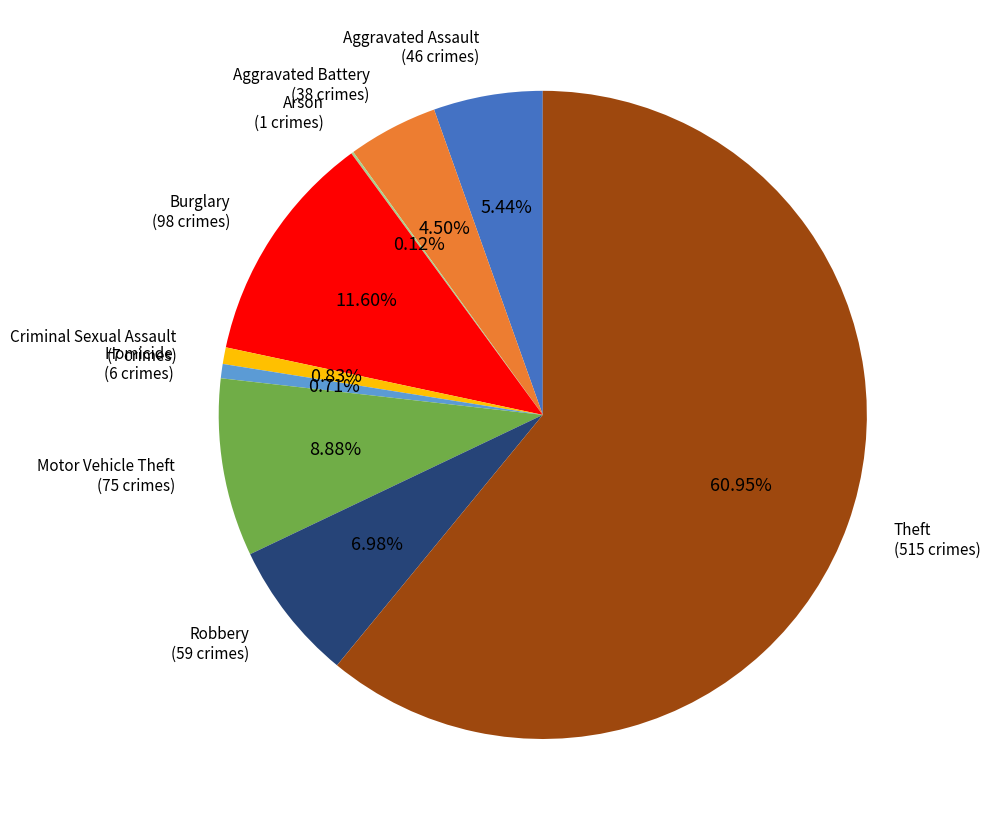

Does any single category account for the majority?

Yes